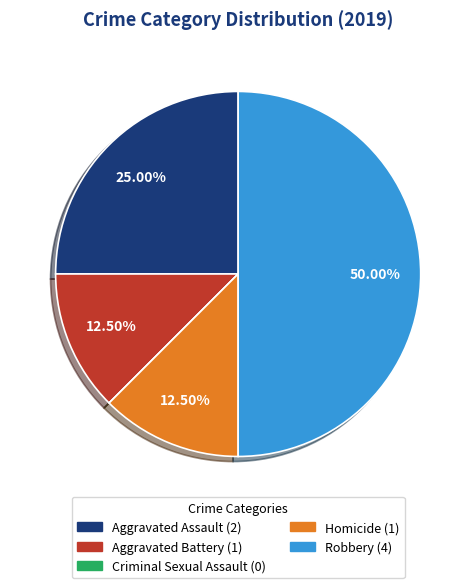

Which has a higher value, Aggravated Assault or Aggravated Battery?

Aggravated Assault